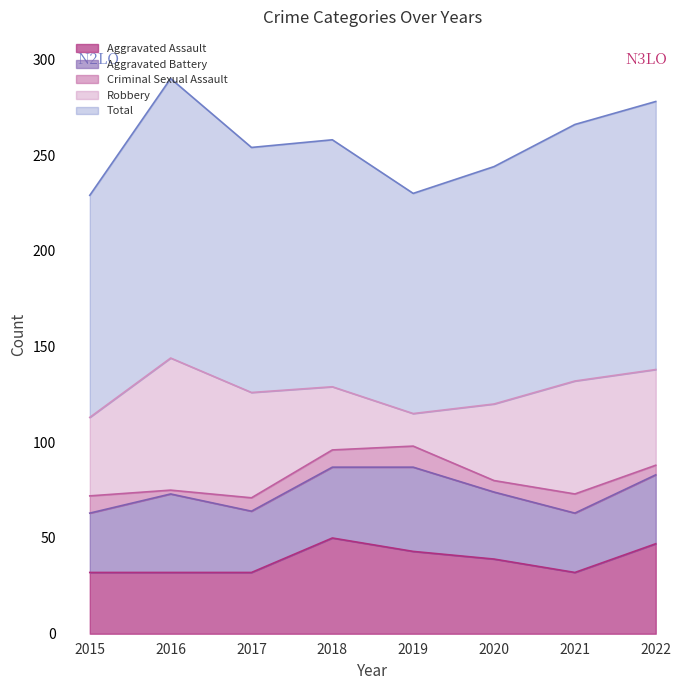

What are all the series names shown in the legend?

Aggravated Assault, Aggravated Battery, Criminal Sexual Assault, Robbery, Total